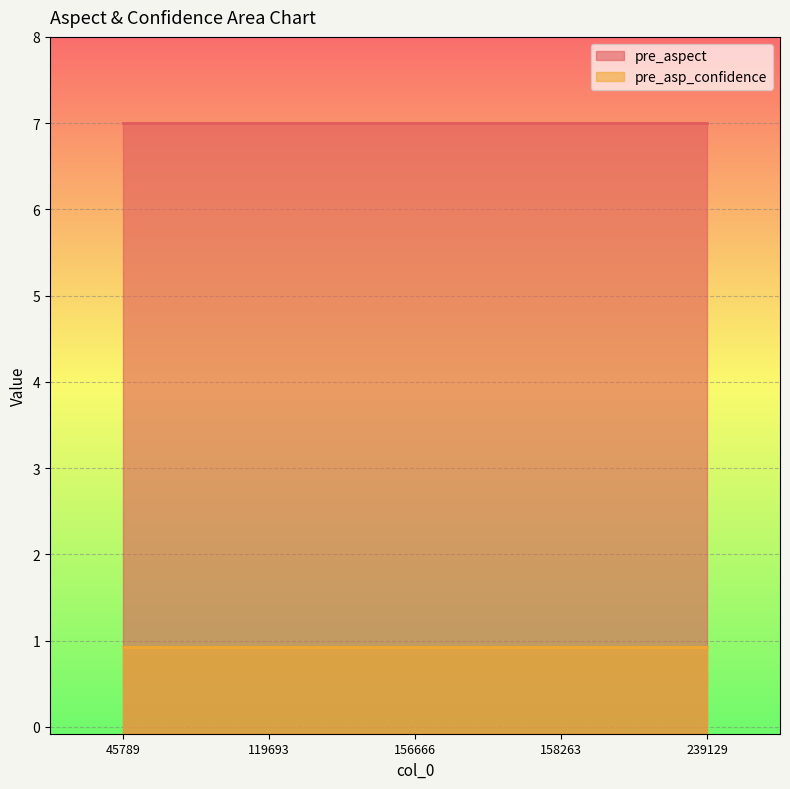

Reading left to right, transcribe all the data shown in this chart.

pre_aspect: 7.0	7.0	7.0	7.0	7.0
pre_asp_confidence: 0.9	0.9	0.9	0.9	0.9